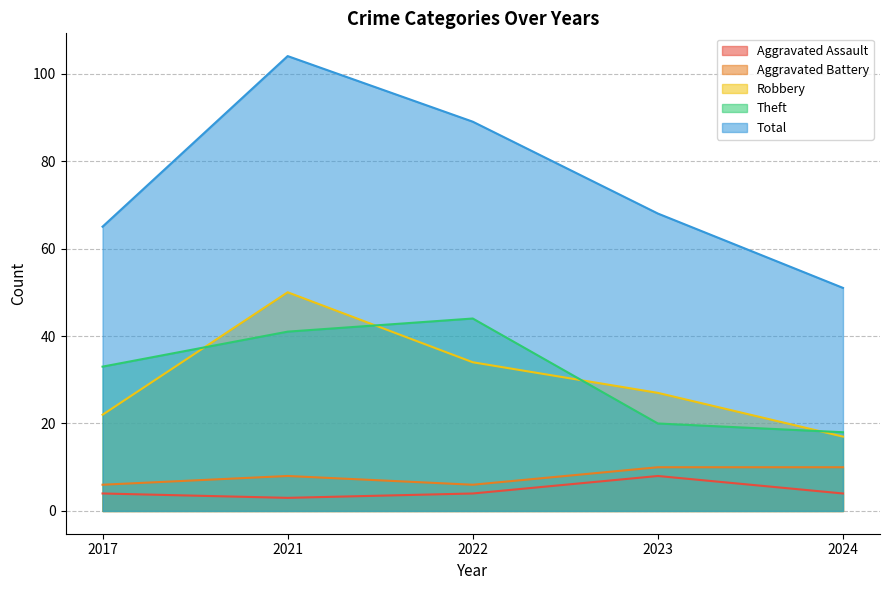

What are all the series names shown in the legend?

Aggravated Assault, Aggravated Battery, Robbery, Theft, Total